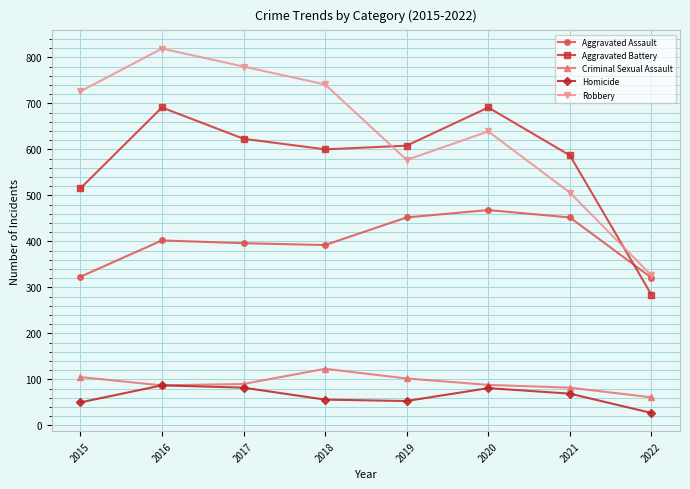

Rank the categories by Robbery value from lowest to highest.

2022, 2021, 2019, 2020, 2015, 2018, 2017, 2016